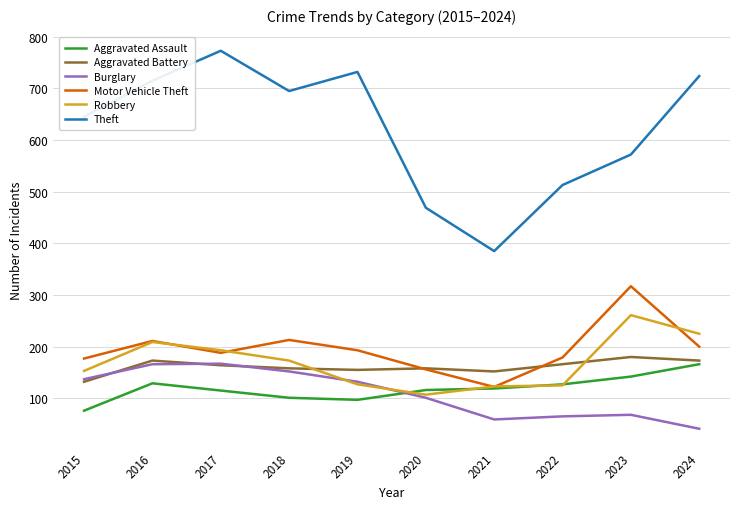

Does the chart have visible grid lines?

Yes